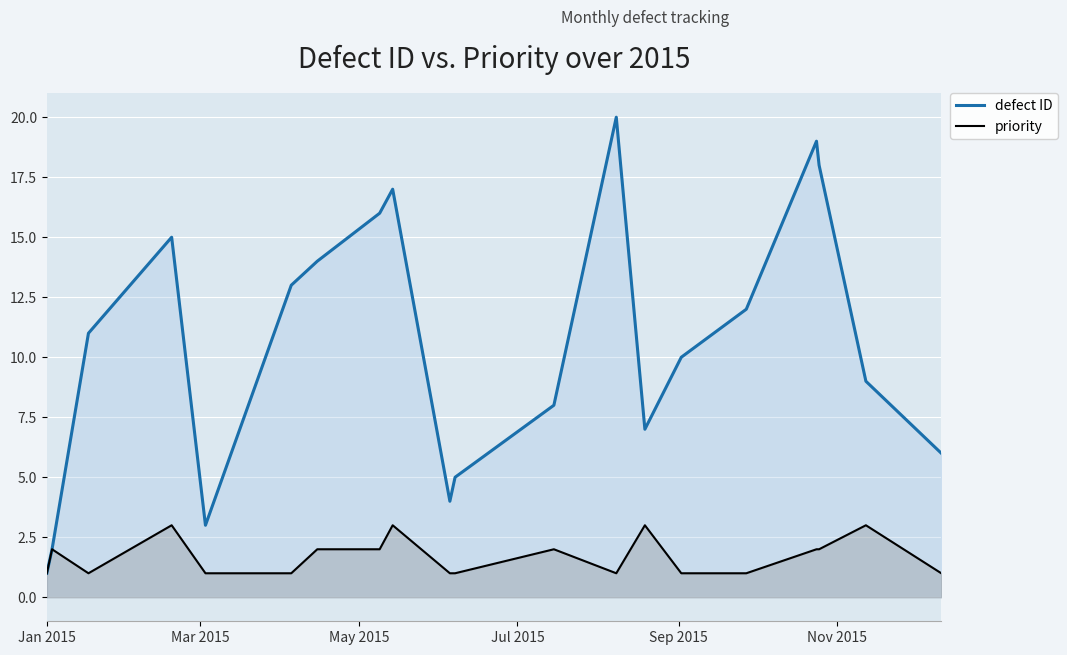

What is the smallest value displayed?

1